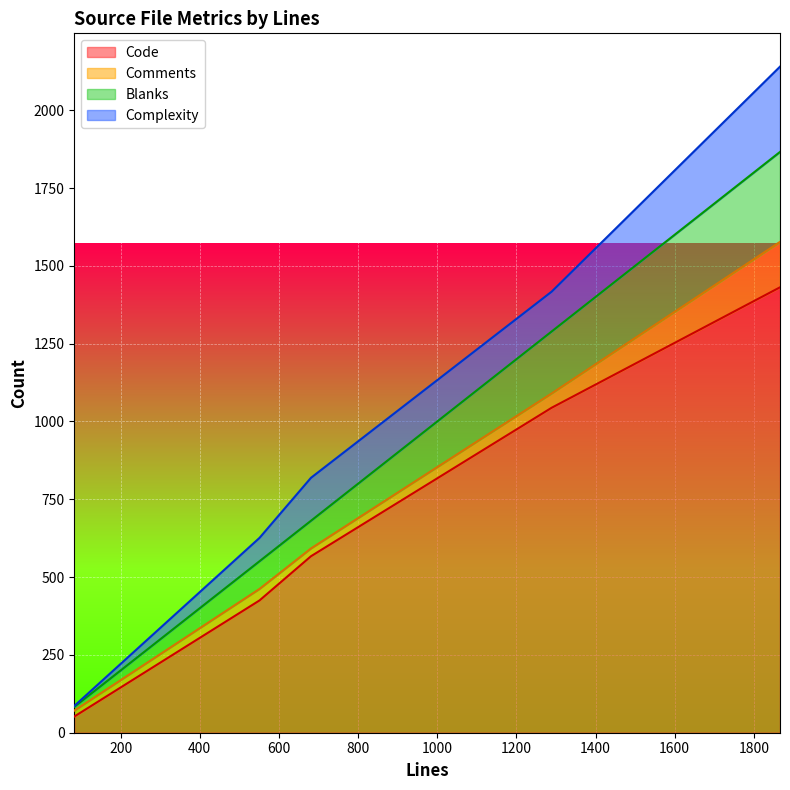

How many lines are shown in the chart?

4